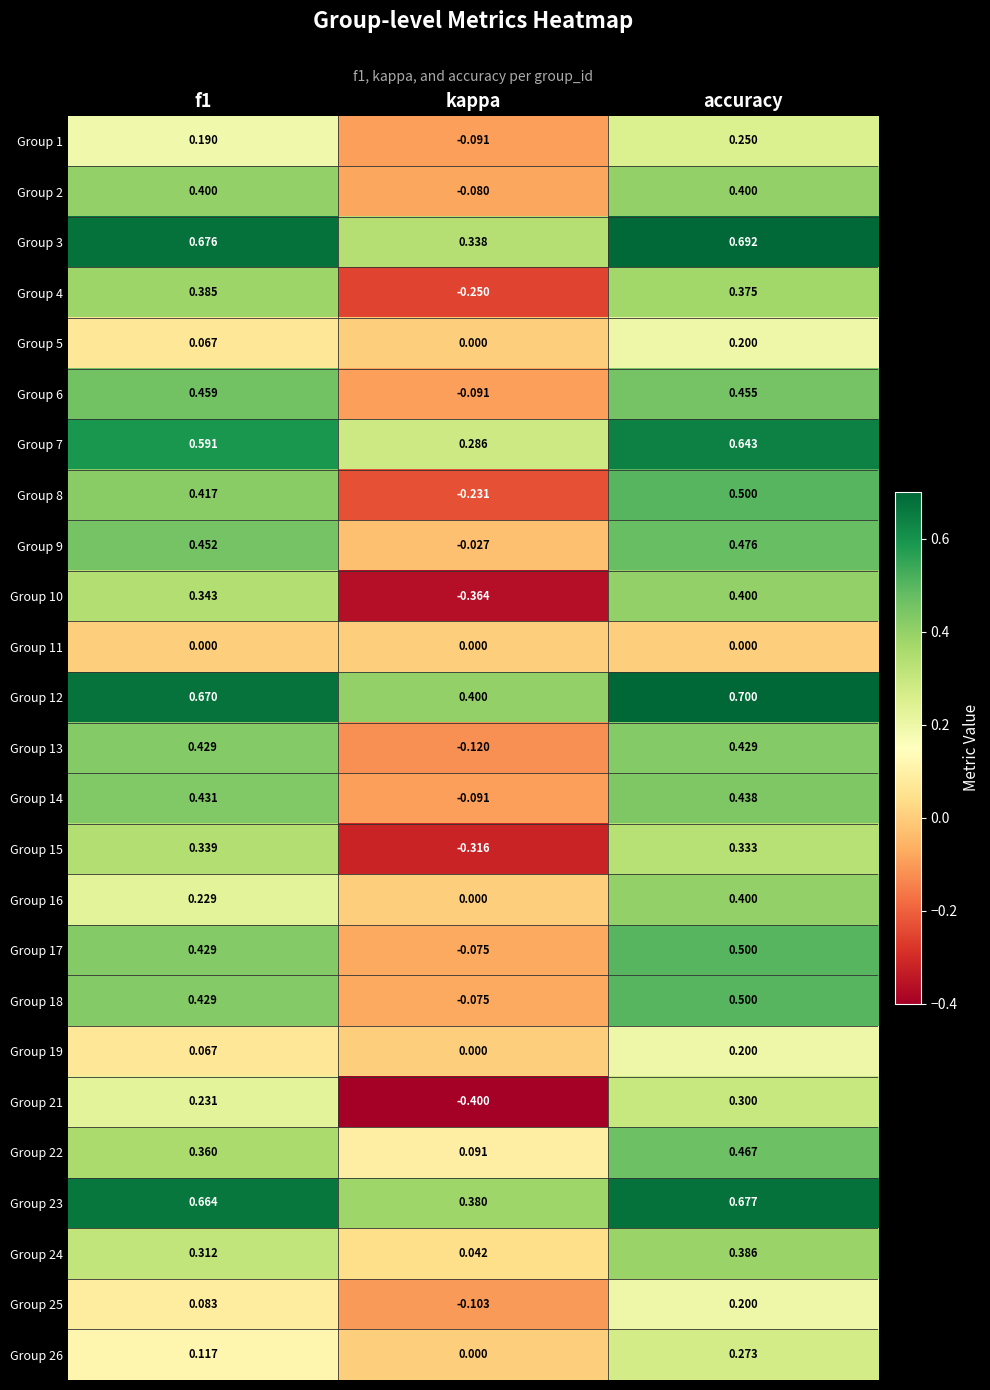

At which category is the sum across all series the highest?

accuracy